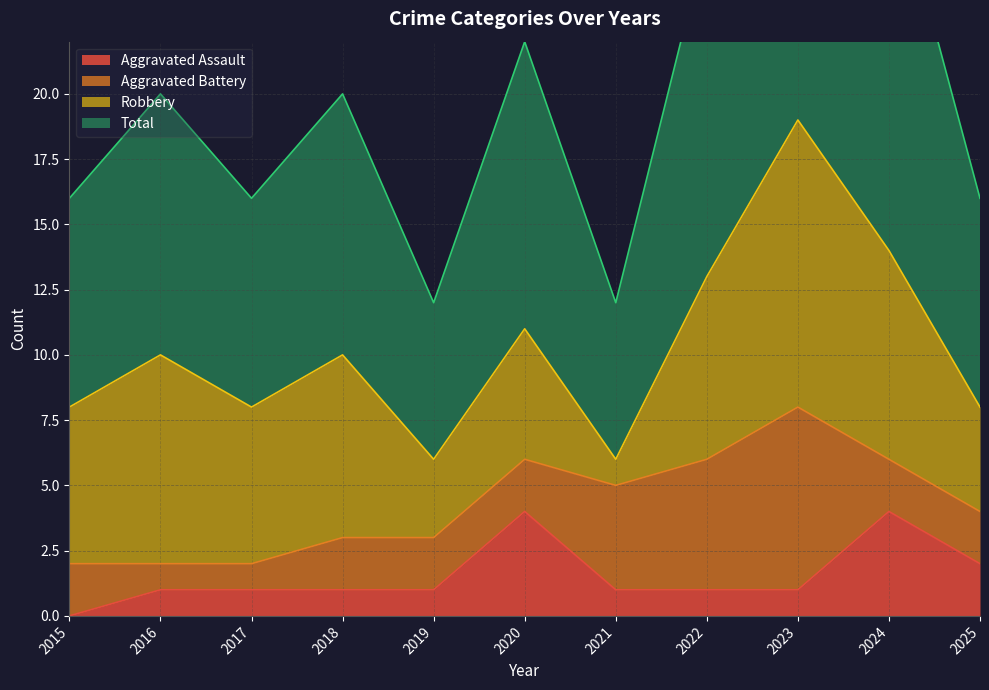

Which category has the highest value across all series?

2023